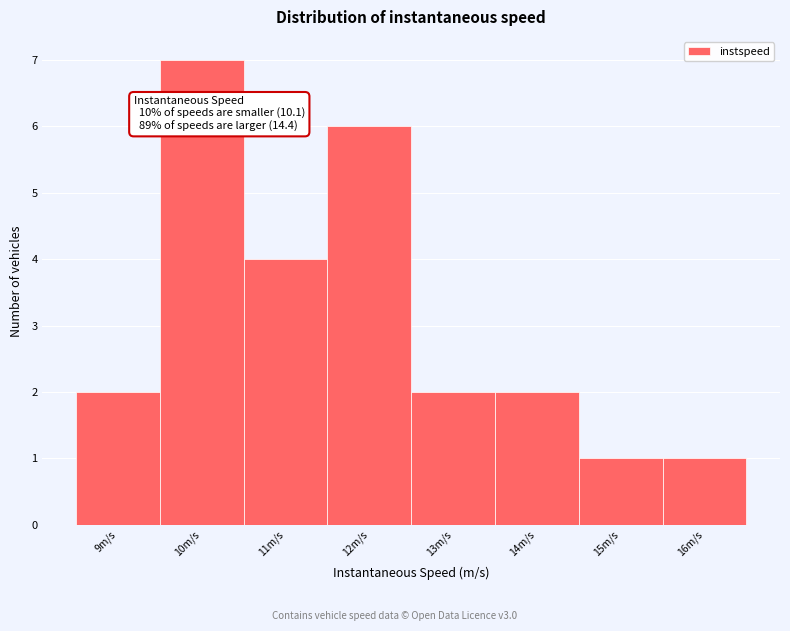

Reading right to left, extract all data points from this chart.

1	1	2	2	6	4	7	2